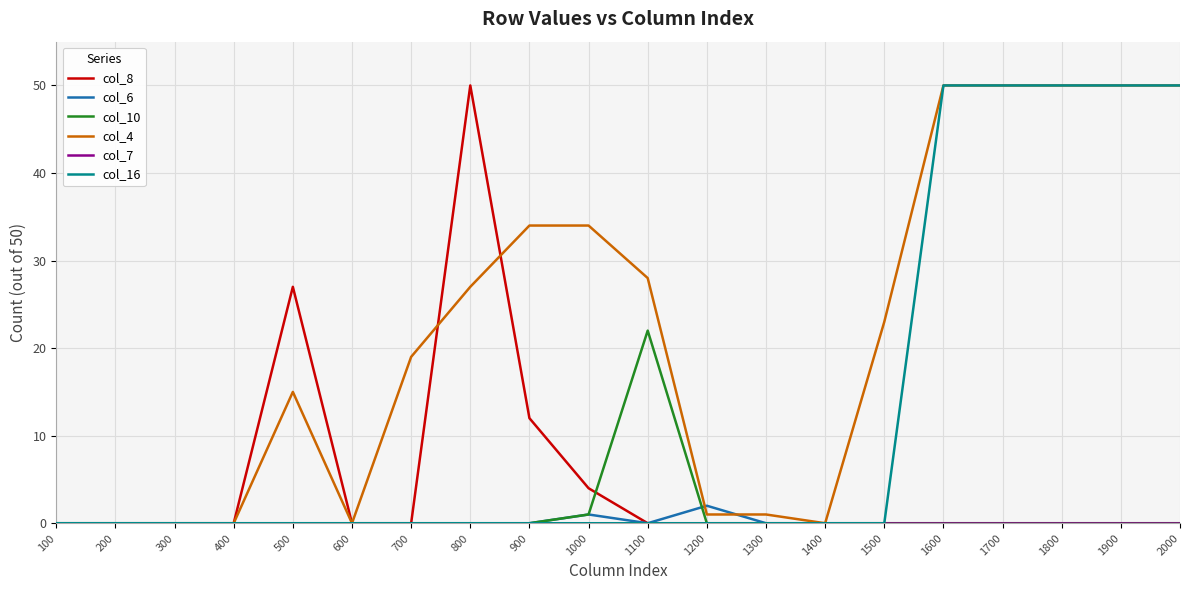

Which series has the largest total across all categories?

col_4